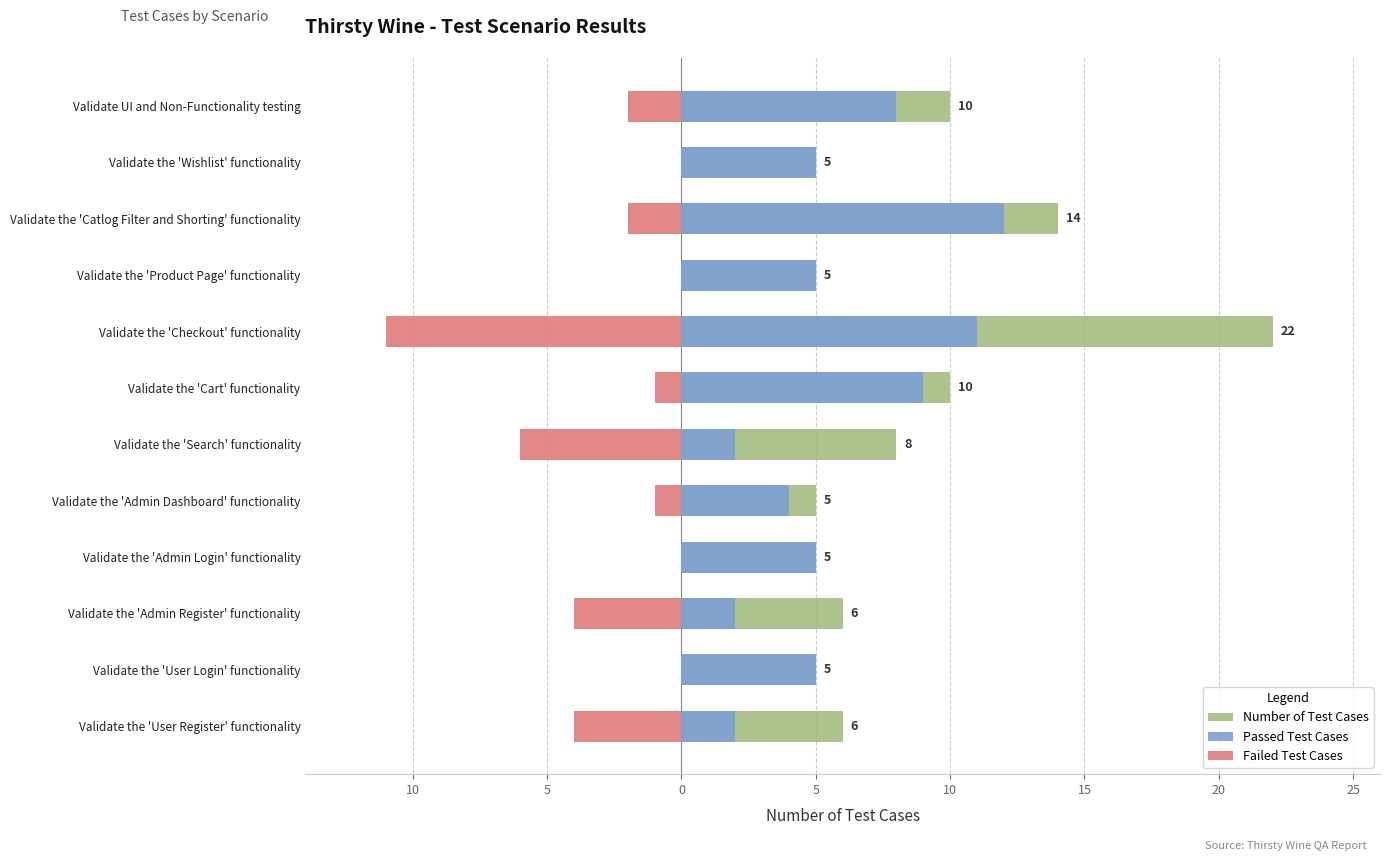

True or false: Failed Test Cases has a value of -4 at Validate the 'Admin Register' functionality.

True